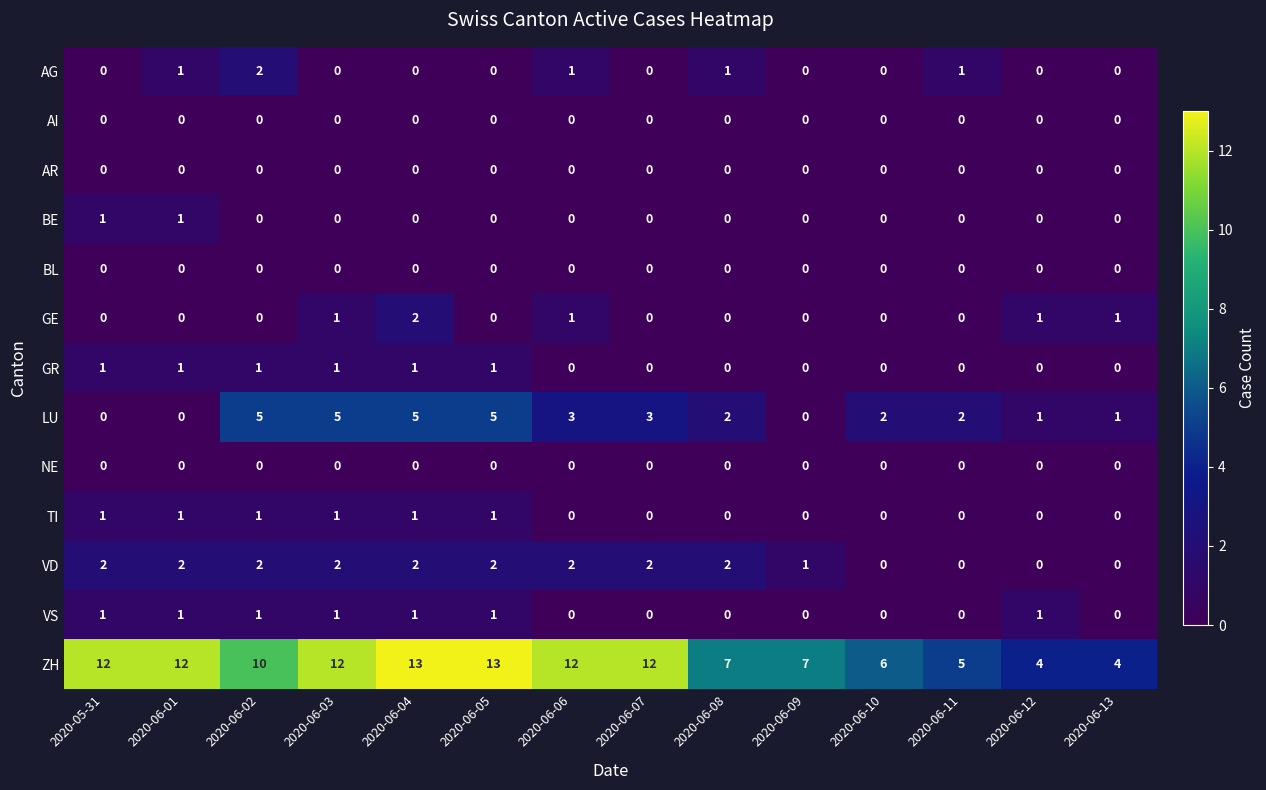

At how many categories does at least one series exceed 11?

7